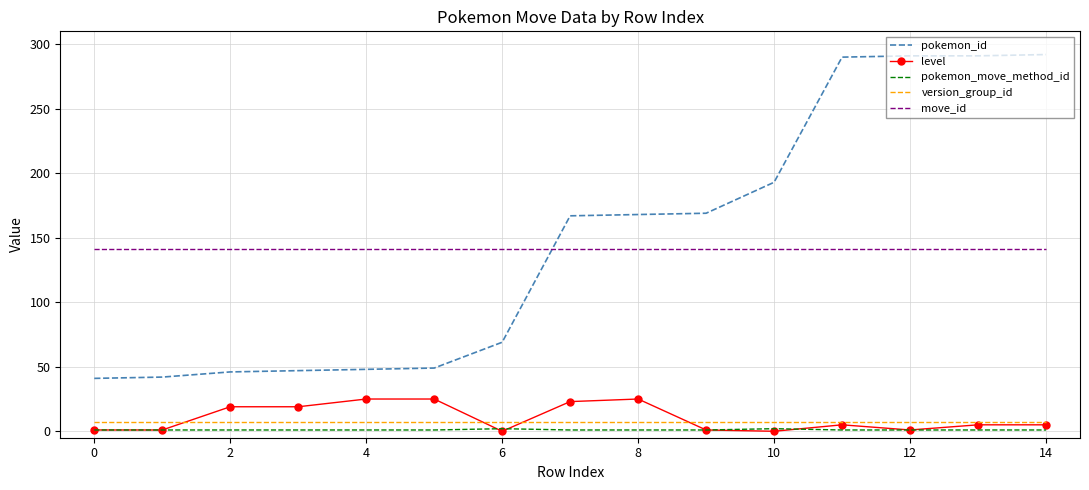

True or false: move_id and level intersect in this chart.

False